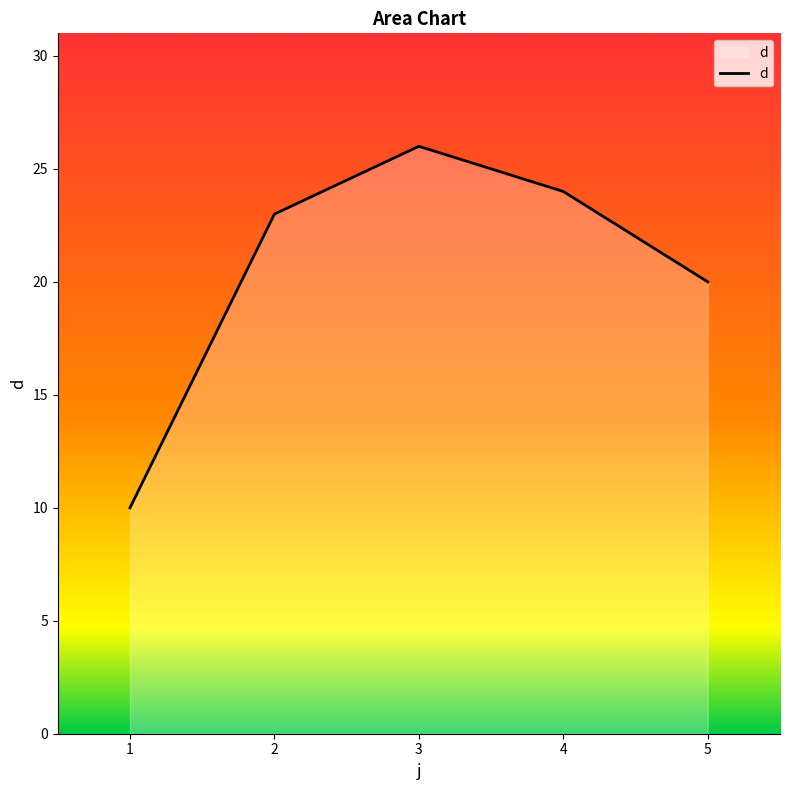

True or false: there are more than 0 points higher than both neighbors.

True